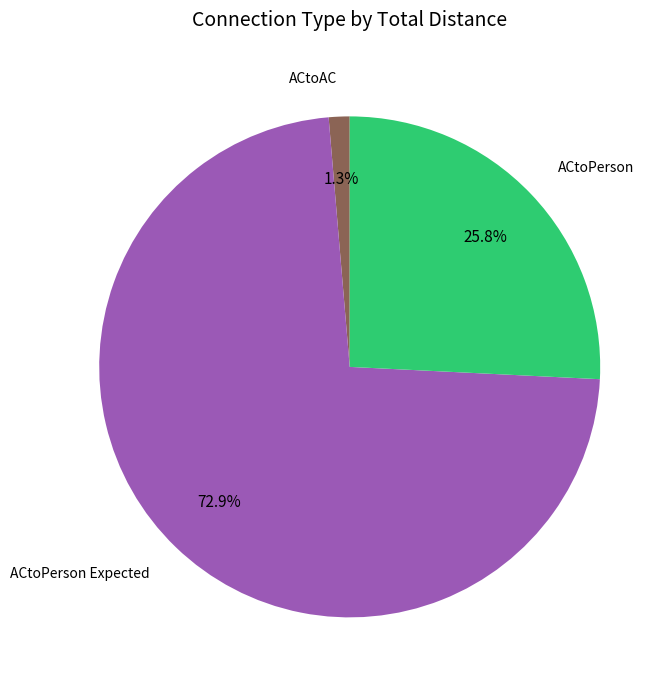

To the nearest percent, what is the difference between the largest and smallest slice percentages?

72%